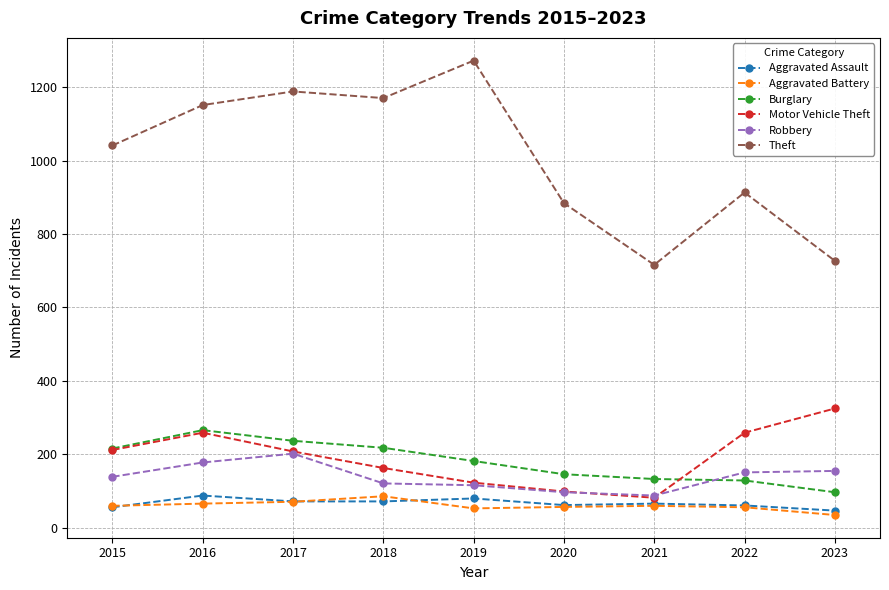

At which category does Motor Vehicle Theft reach its first local peak?

2016